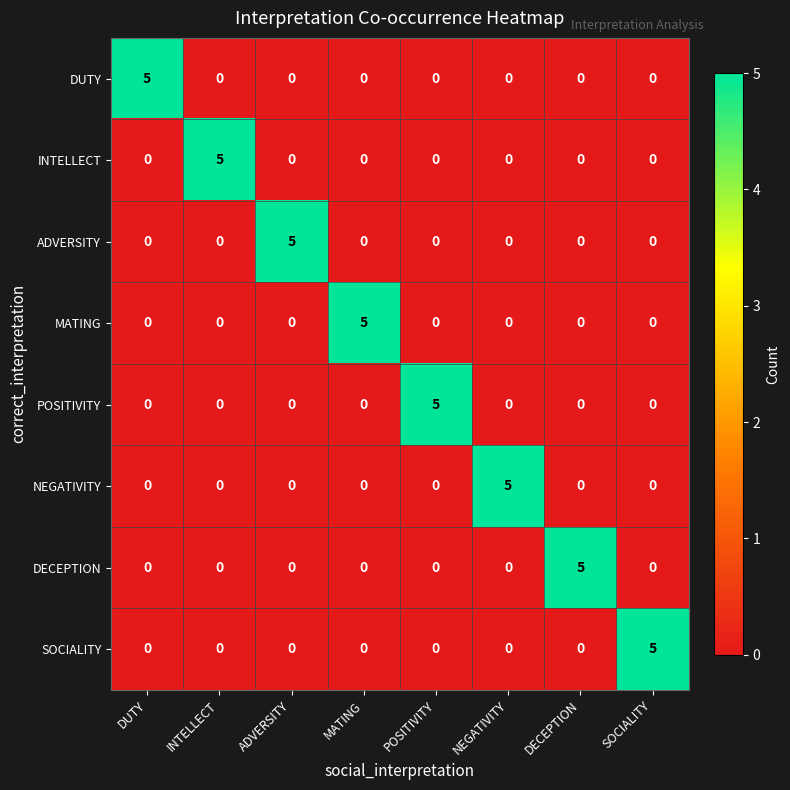

How many ADVERSITY values are between 0 and 1?

7